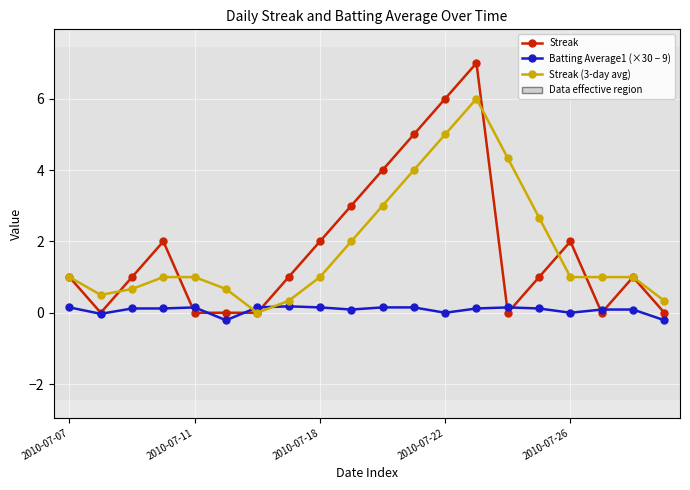

What is the maximum value for Streak (3-day avg)?

6.0